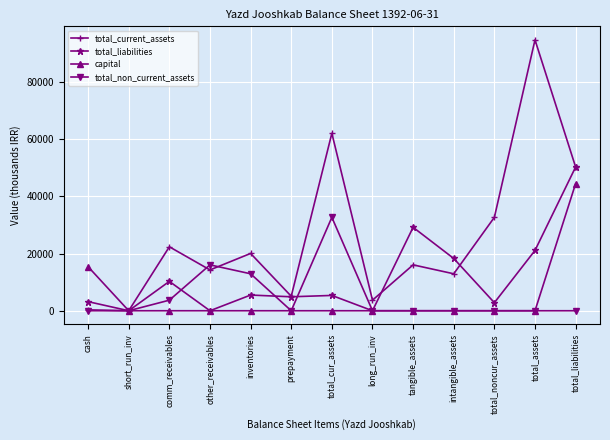

What is the label of the 2nd point from the right?

total_assets